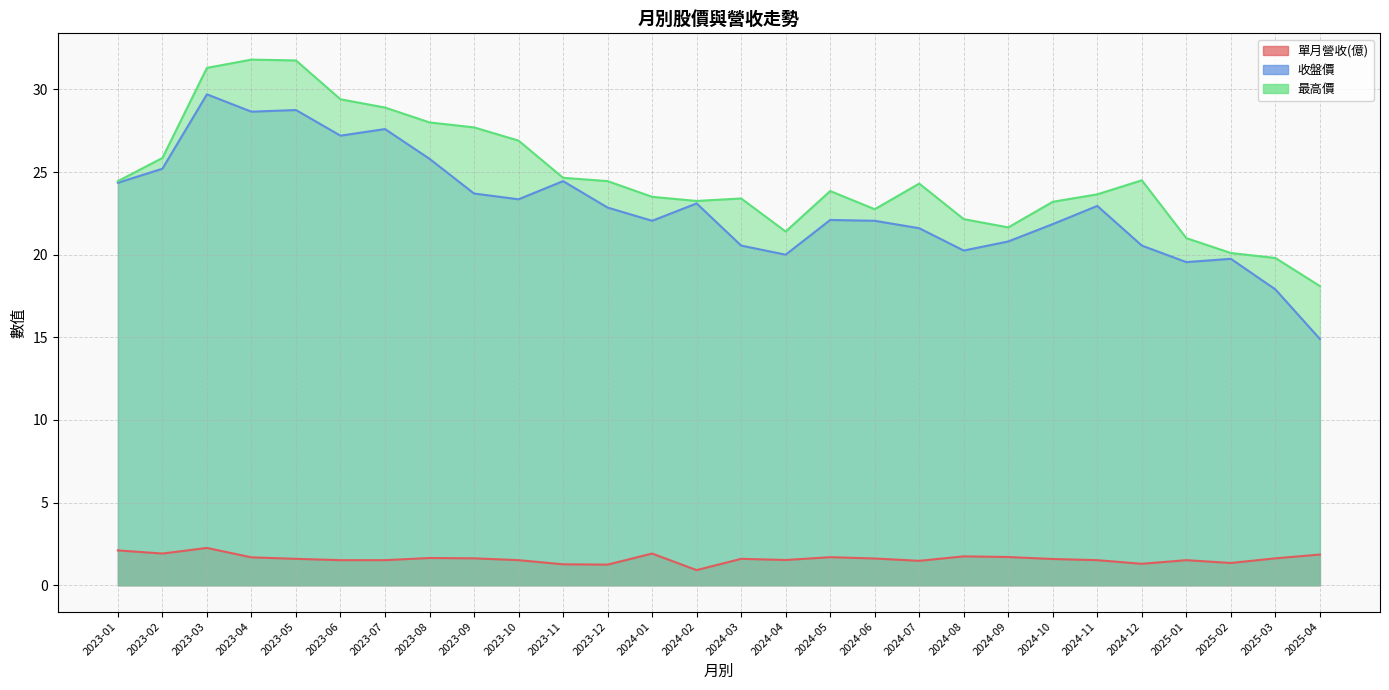

What are all the series names shown in the legend?

單月營收(億), 收盤價, 最高價